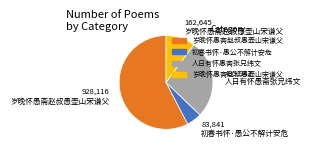

Does any single category account for the majority?

Yes